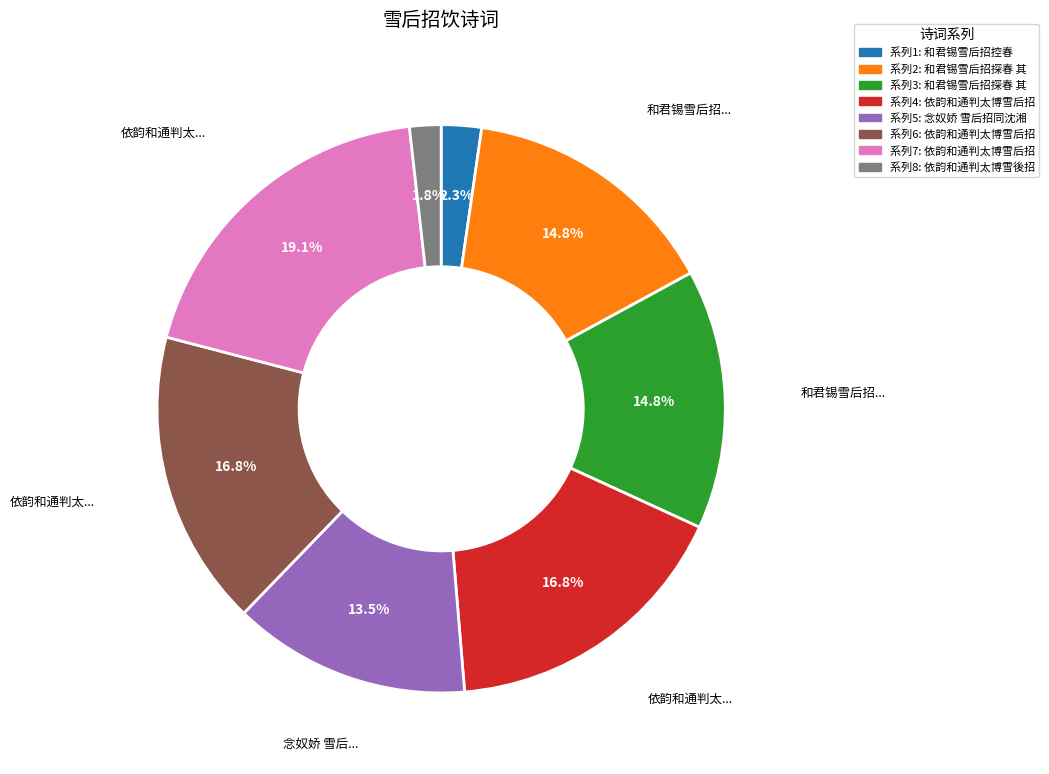

Does any single category account for the majority?

No